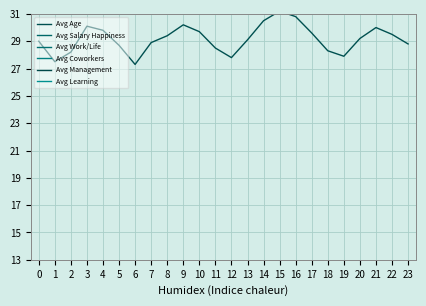

Between 13 and 16, which is larger?

16